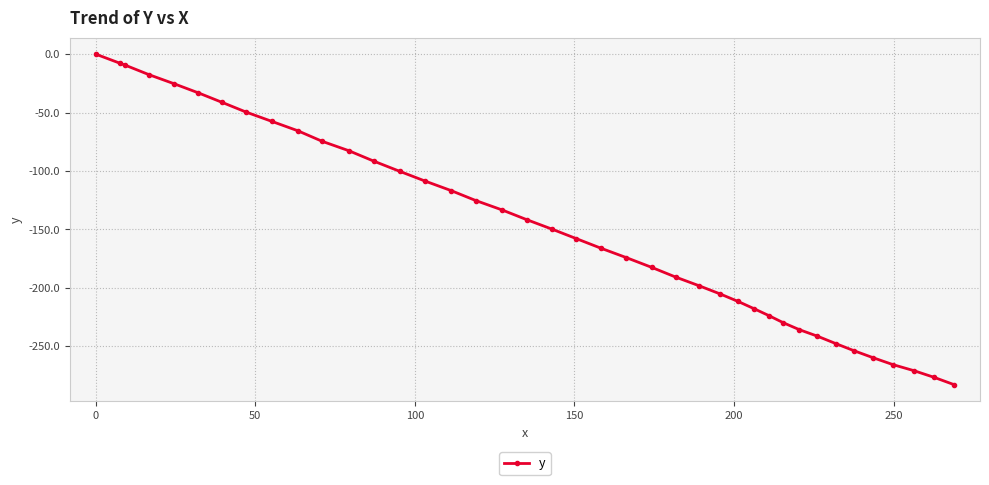

What is the value of the 3rd point from the left?

-9.5